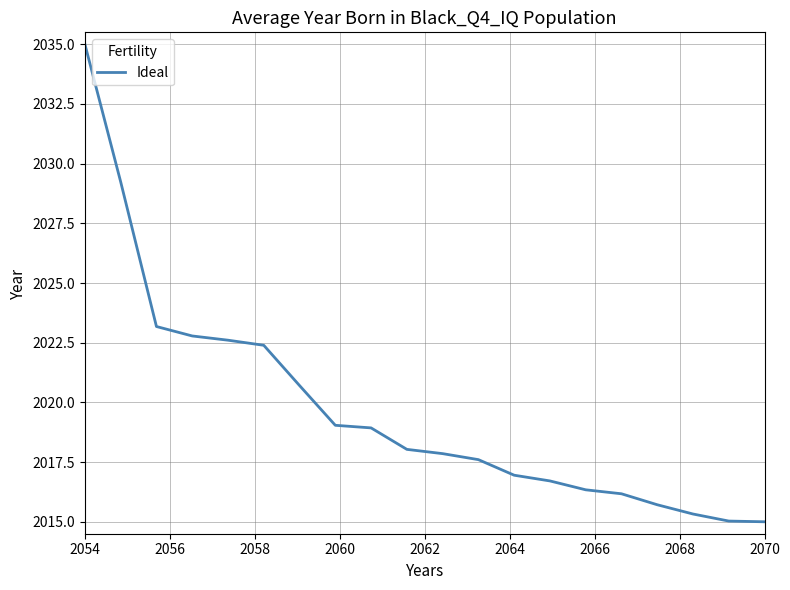

What is the smallest value displayed?

2015.0